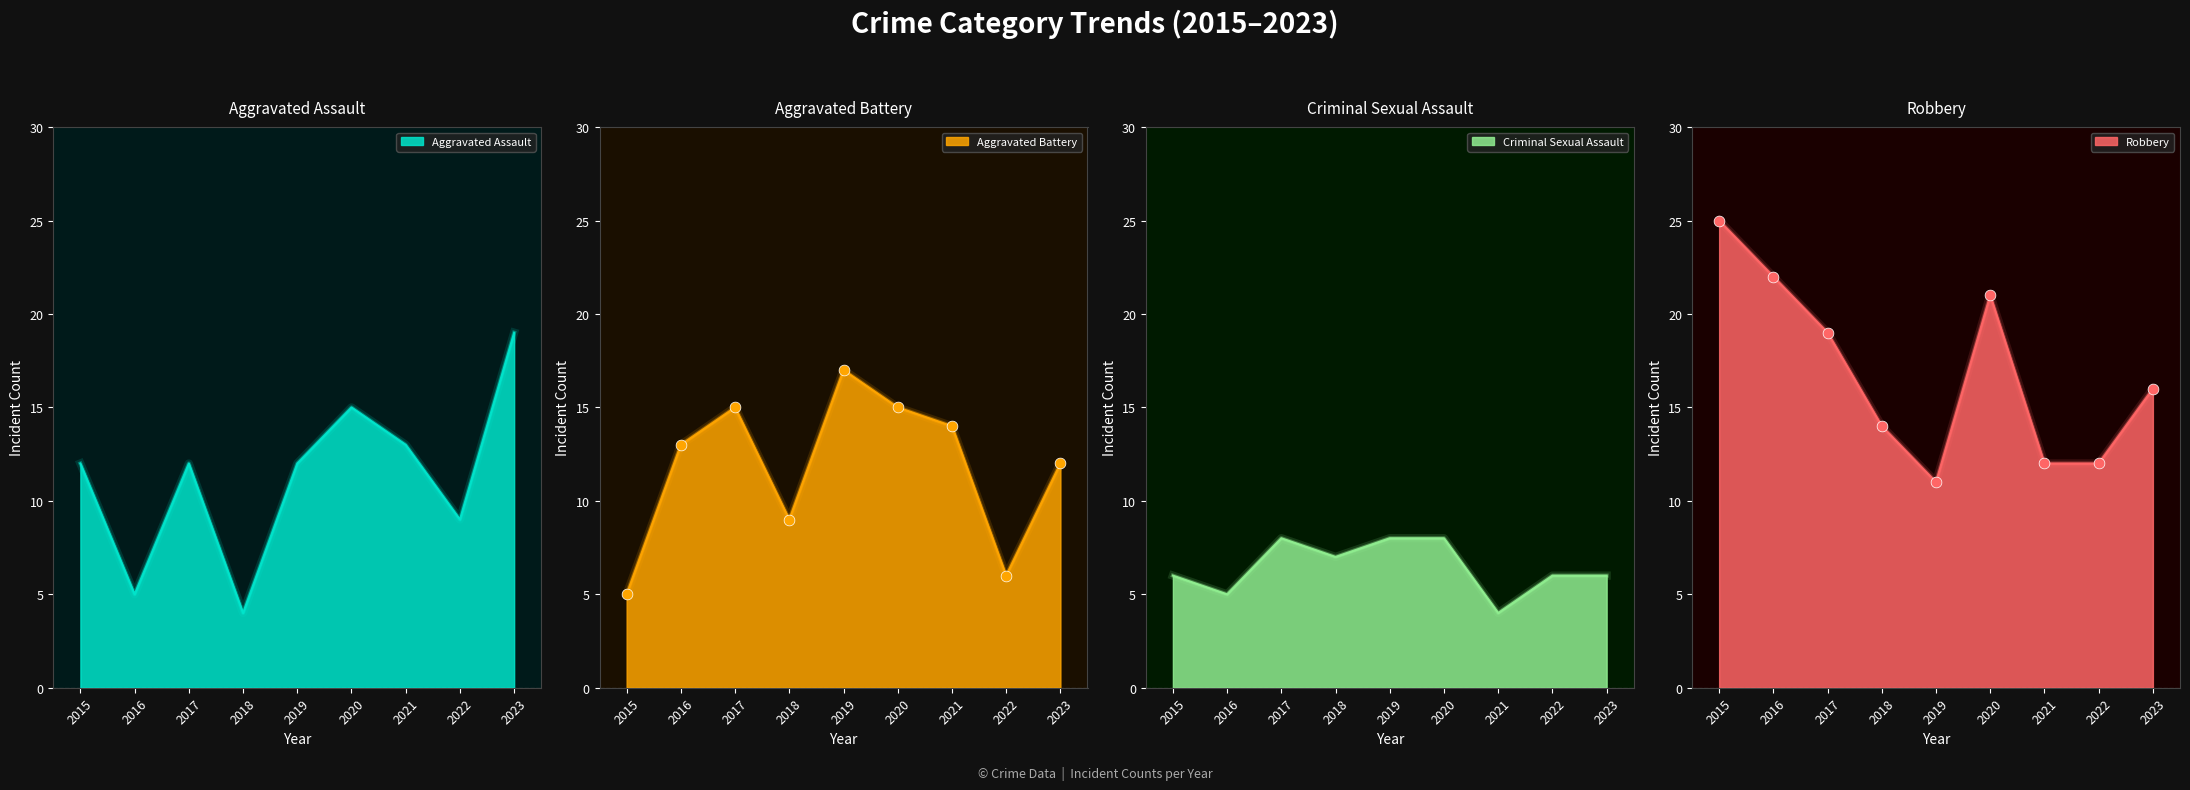

What is the total value across all series at 2016?

45